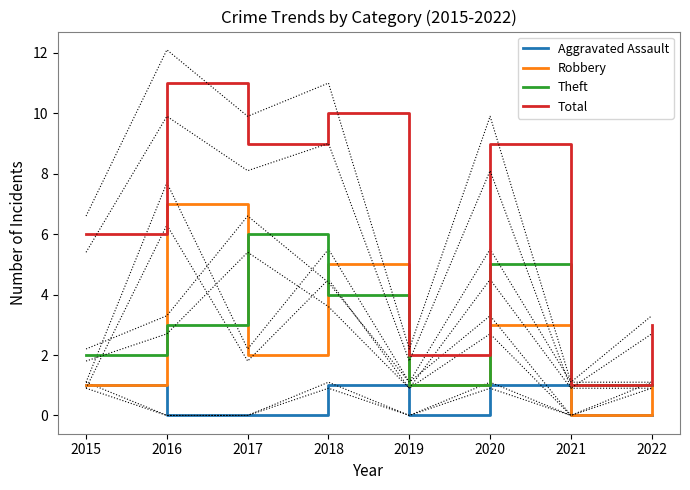

How many Aggravated Assault values are between 0 and 1?

8